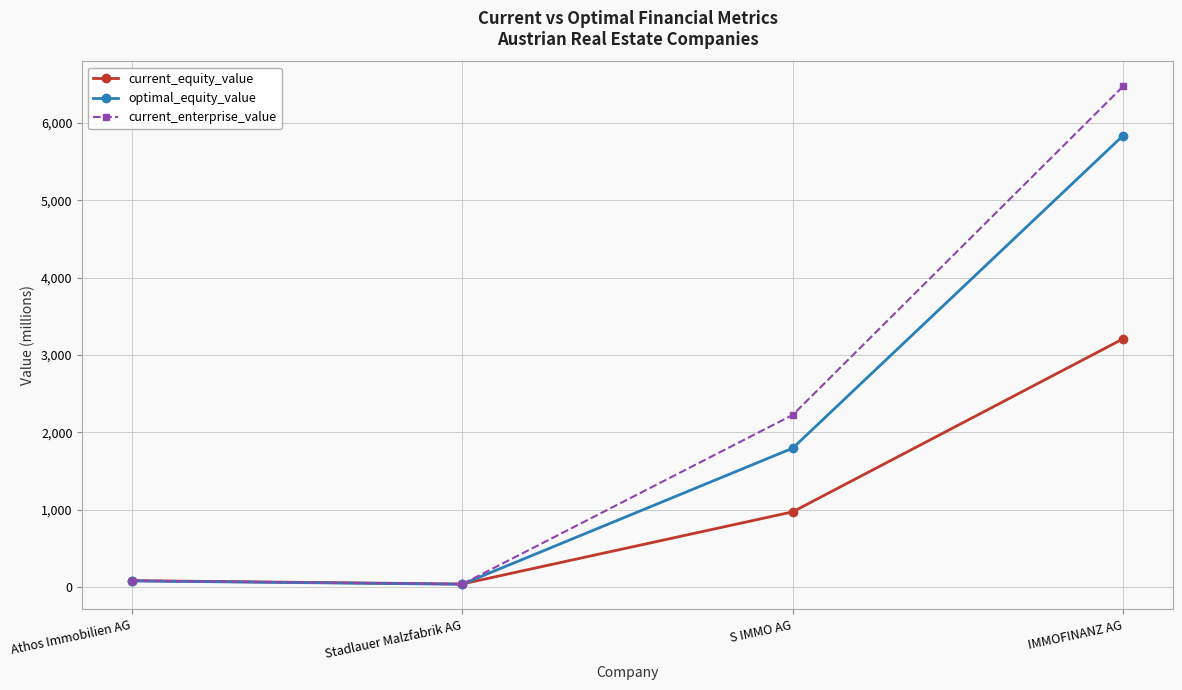

Which series changed the most between Athos Immobilien AG and IMMOFINANZ AG?

current_enterprise_value